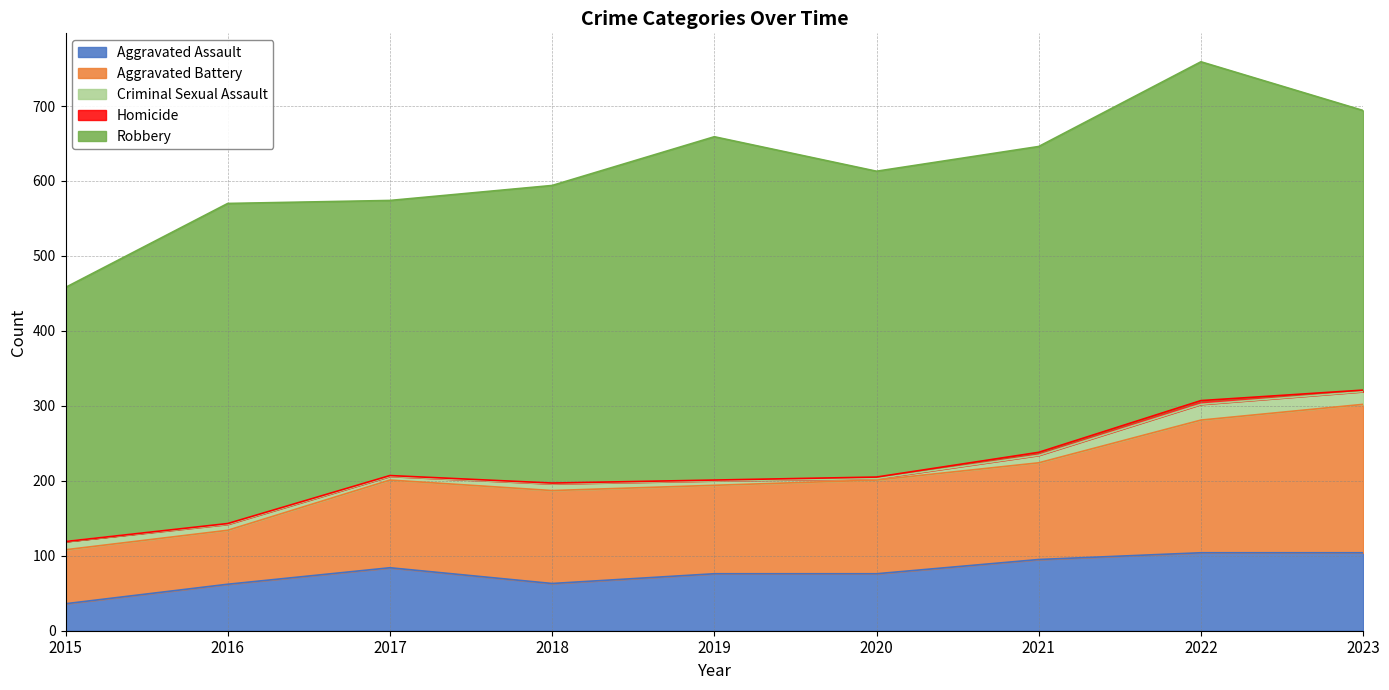

True or false: Robbery has more than 0 interior local peaks.

True